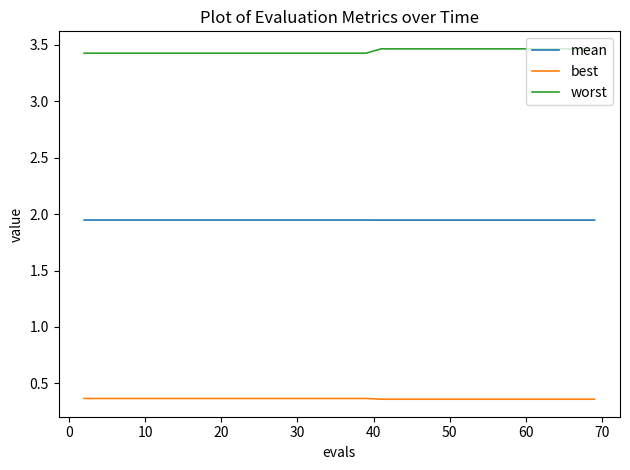

True or false: mean and worst cross at least once.

False